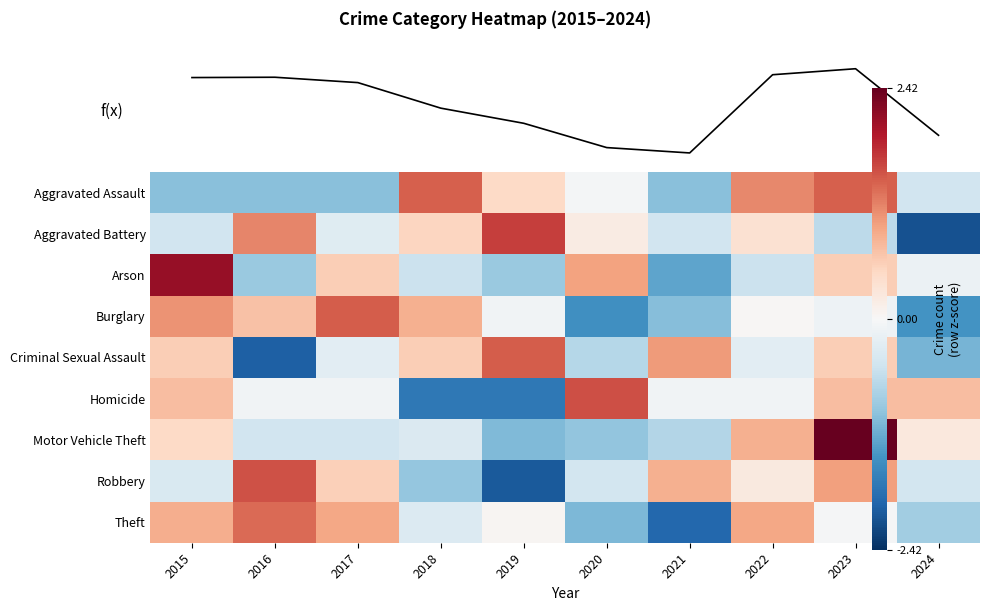

What is the difference between the Aggravated Assault values at 2020 and 2016?

1.0